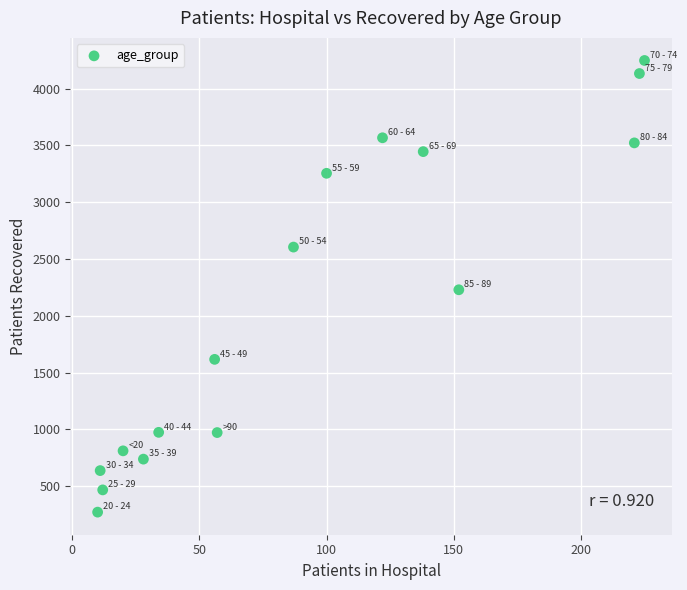

What is the range of X values (max minus min)?

215